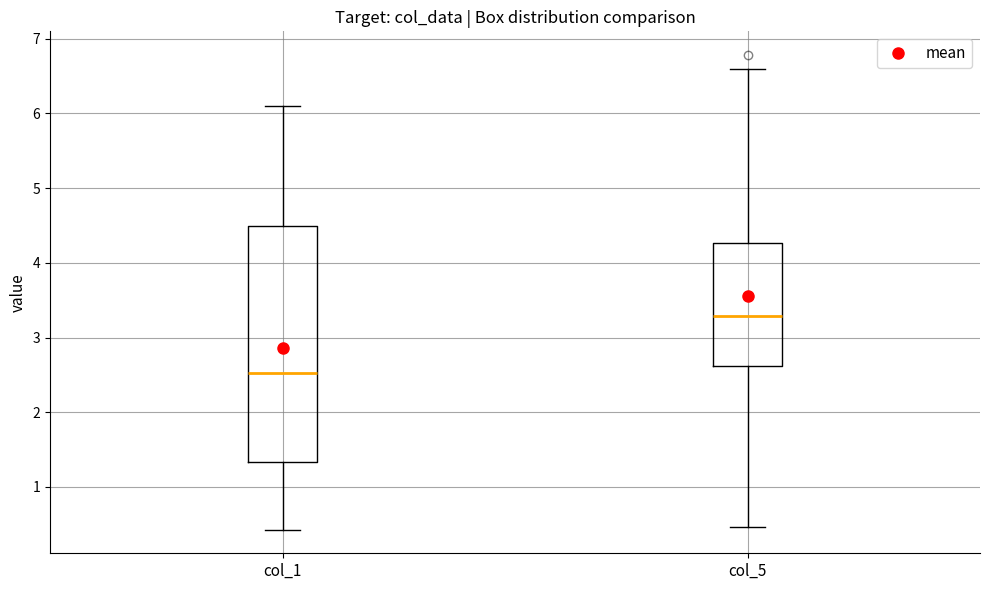

Reading left to right, transcribe this box plot: for each box, give where its median line is, the range the box spans, and where its two whiskers end, as read against the y-axis. The values are not printed on the chart, so give them approximately, as read against the axis.

col_1: median 2.5, box 1.3 to 4.5, whiskers 0.4 to 6.1
col_5: median 3.3, box 2.6 to 4.3, whiskers 0.5 to 6.6